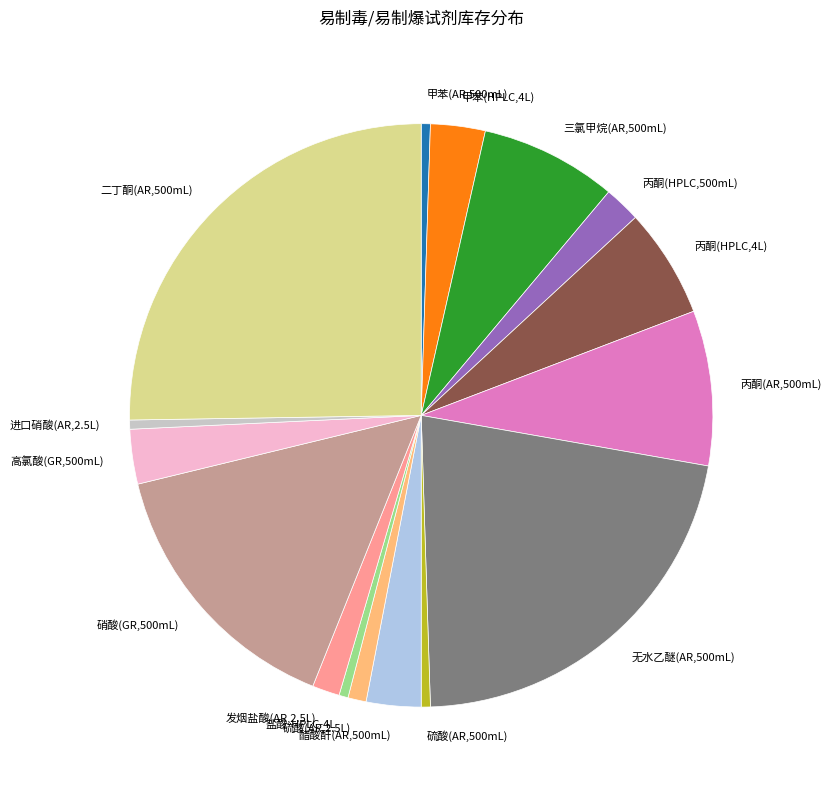

How many slices are in this pie chart?

16